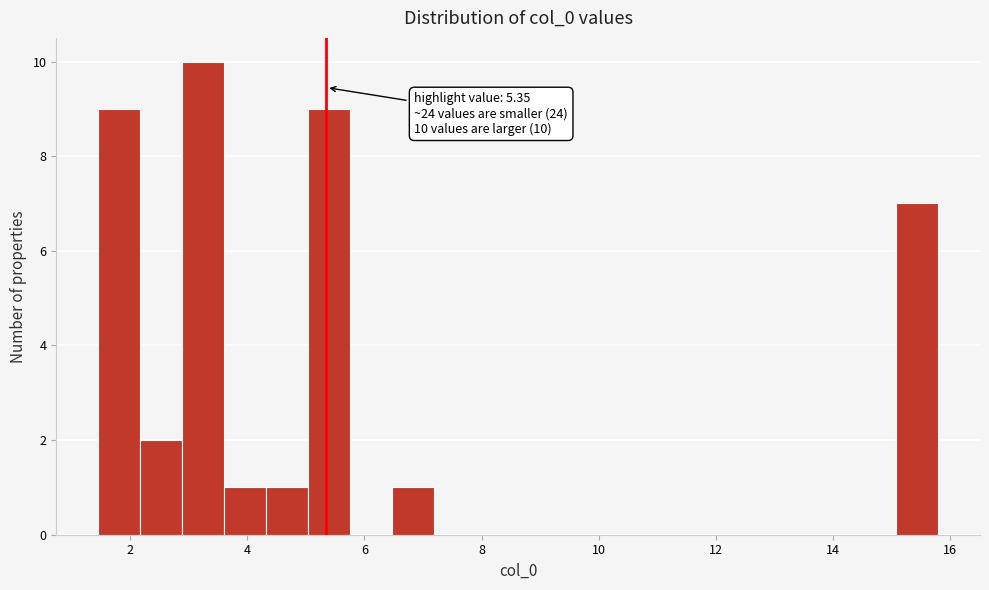

Read against the x-axis, roughly where is the centre of the tallest bar?

3.2